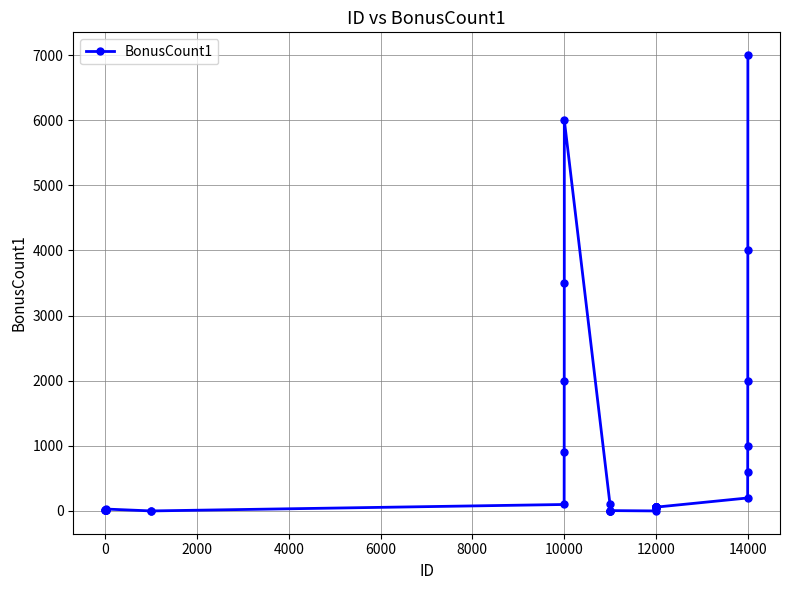

What is the value of the 19th point from the left?

3